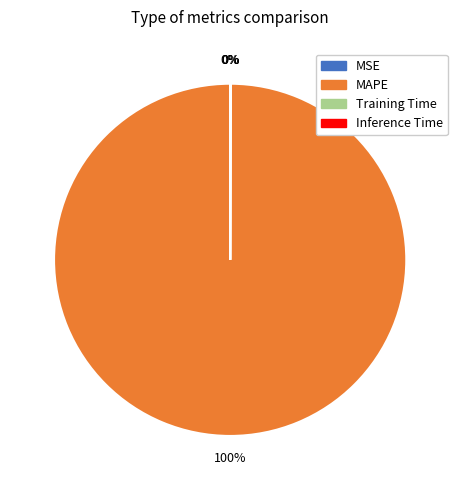

Which category has the biggest portion of the pie?

MAPE